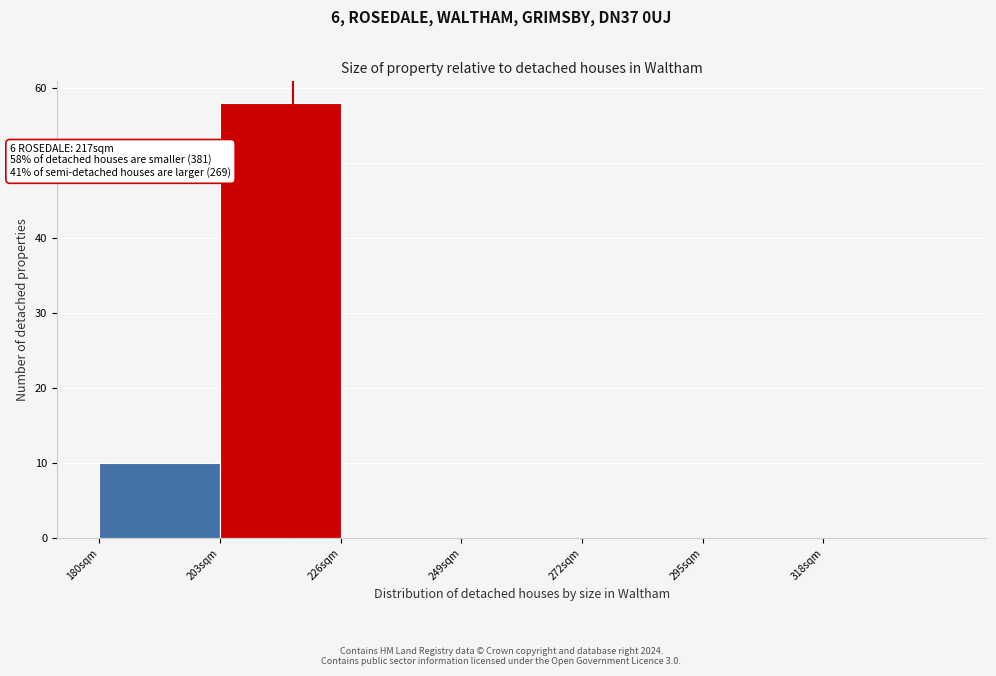

Which range on the x-axis has the tallest bar?

203 to 226